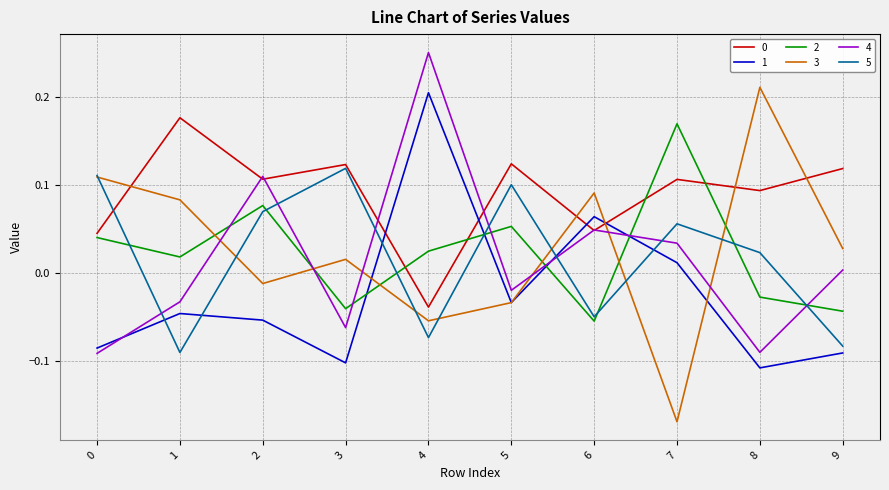

True or false: 5 and 1 cross at least once.

True